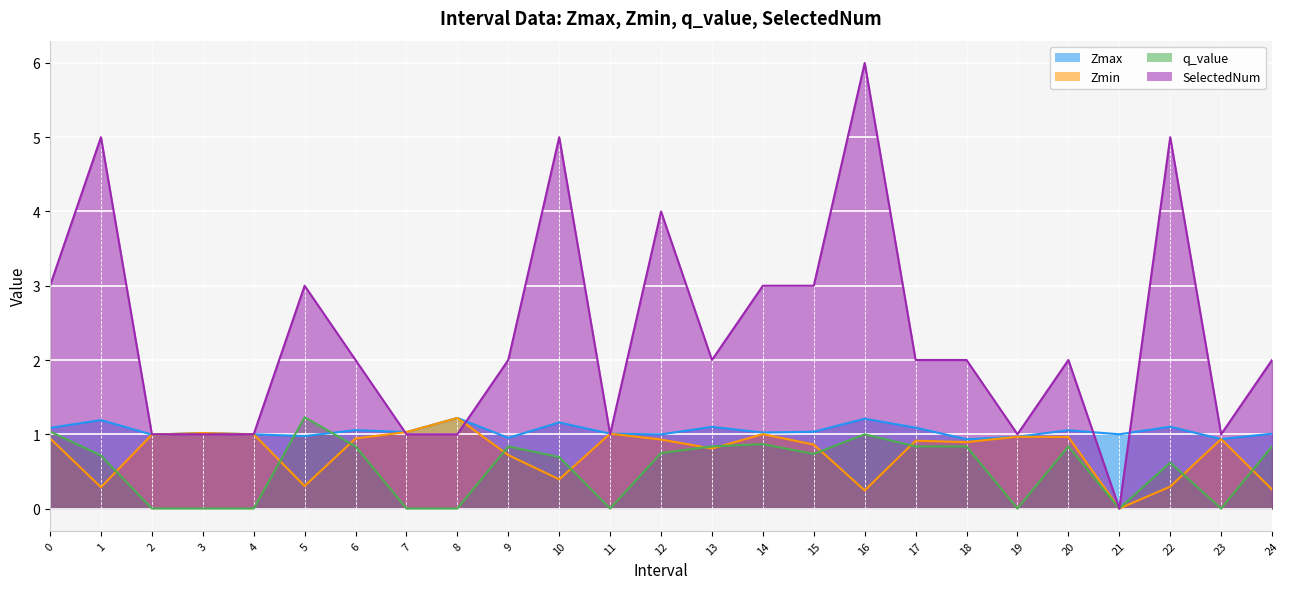

What is the sum of all Zmax values?

26.1